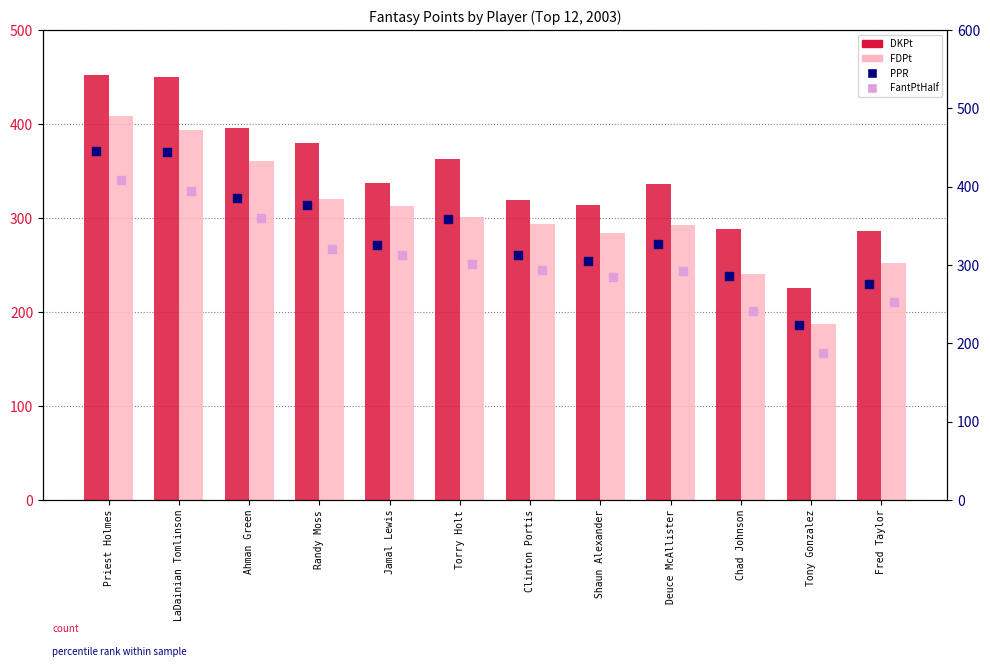

Which series has the widest spread of Y values?

DKPt